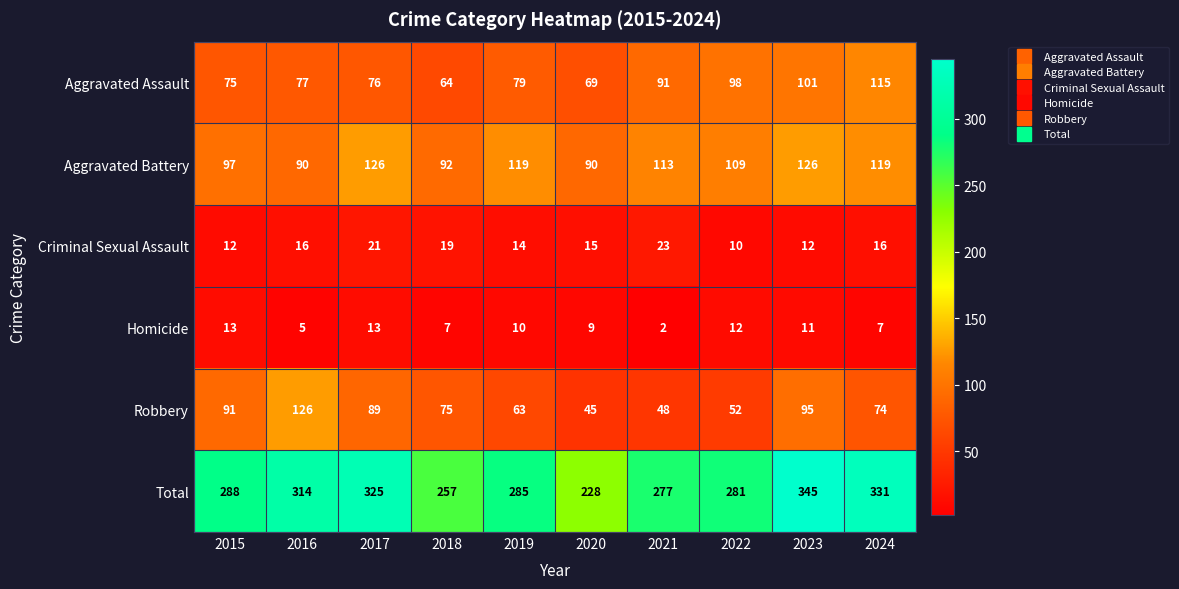

What is the sum of all Total values?

2931